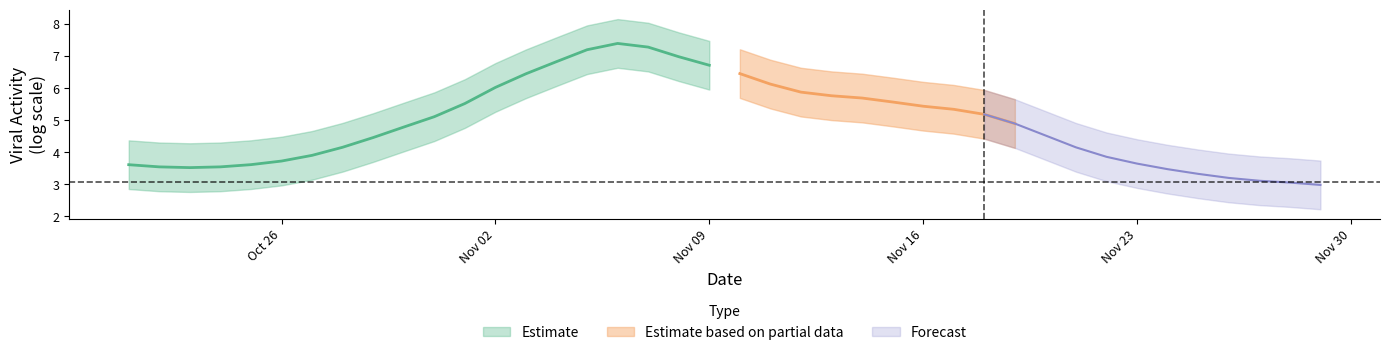

How many lines are shown in the chart?

3